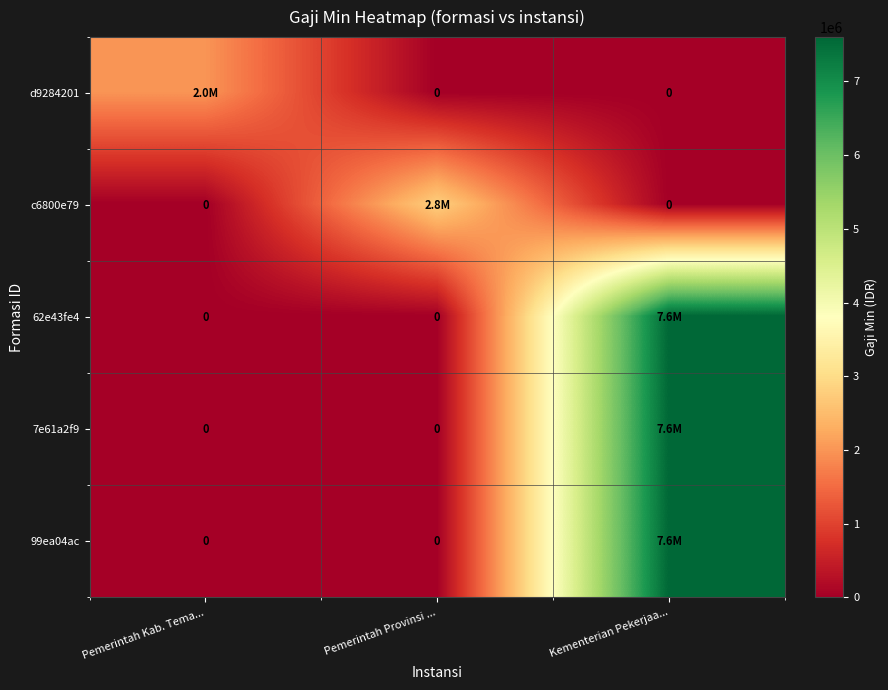

List the series in order of their peak value, lowest first.

d9284201, c6800e79, 62e43fe4, 7e61a2f9, 99ea04ac